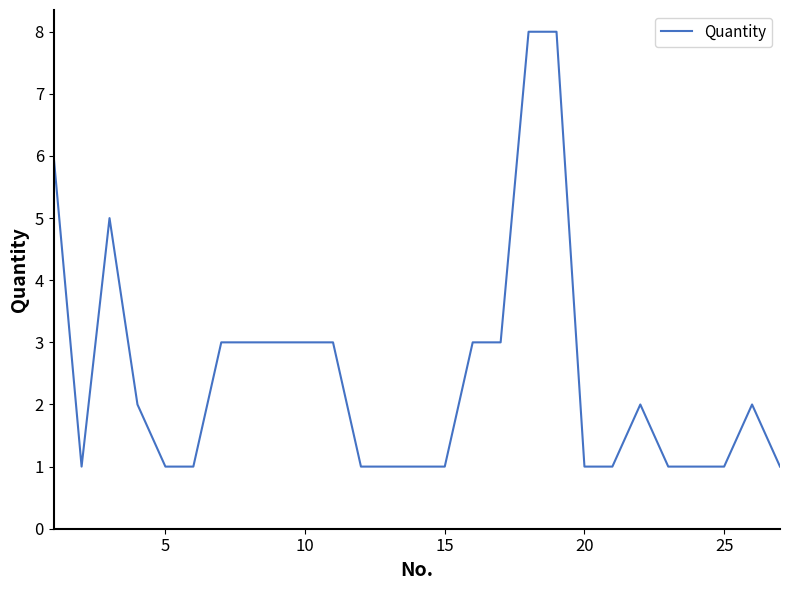

What is the maximum value shown in the chart?

8